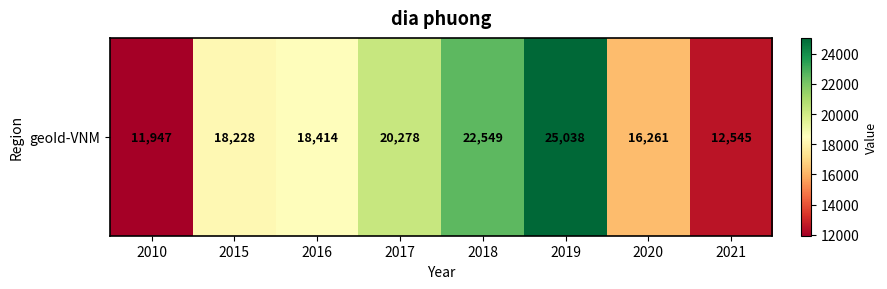

What is the difference between the values at 2016 and 2015?

186